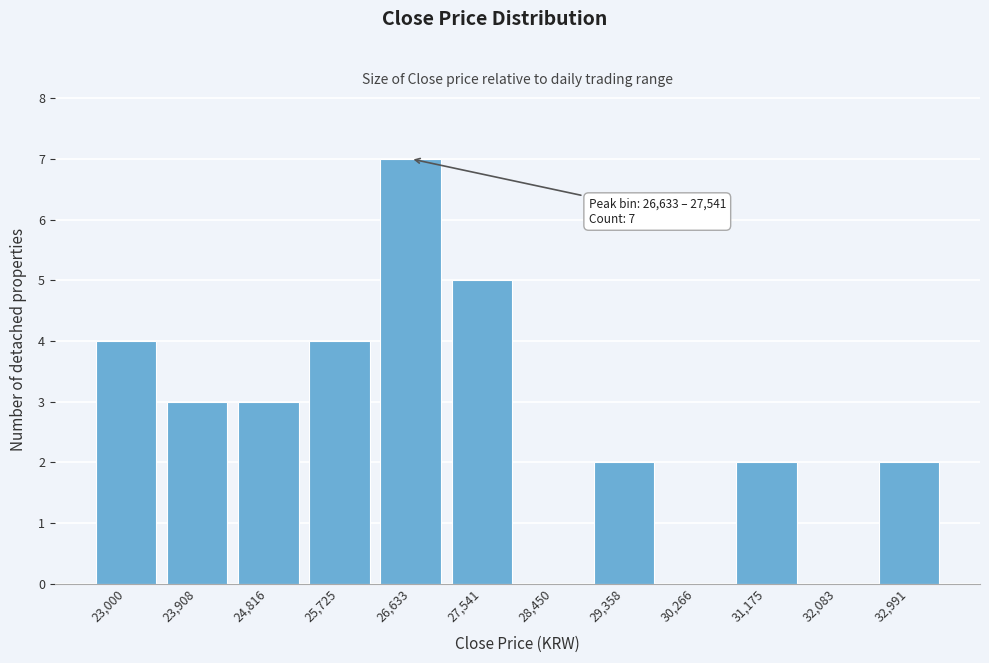

Reading left to right, what are all the values shown in this chart?

23,000=4	23,908=3	24,816=3	25,725=4	26,633=7	27,541=5	28,450=0	29,358=2	30,266=0	31,175=2	32,083=0	32,991=2